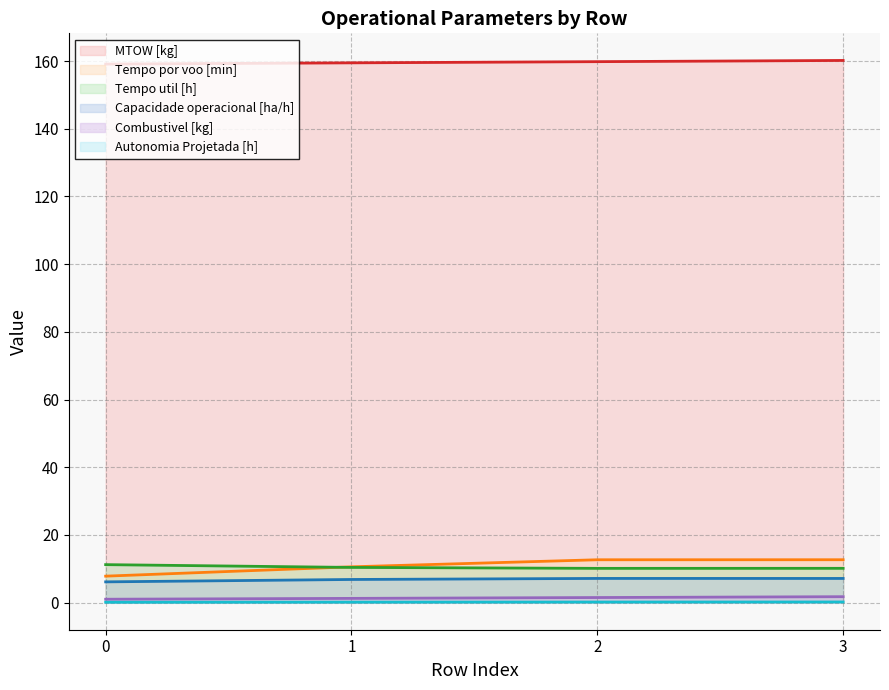

How many distinct data groups are displayed?

6